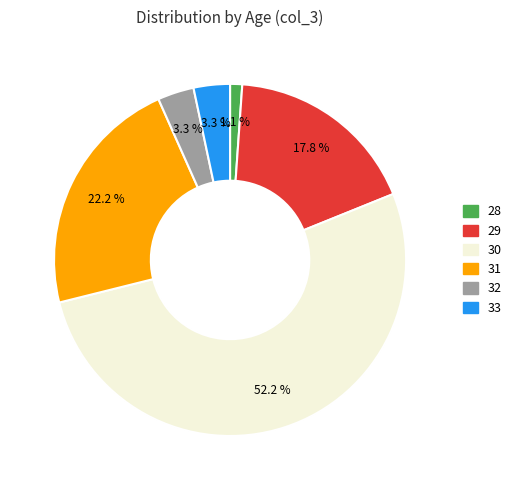

To the nearest percent, what is the difference between the 33 and 30 slice percentages?

49%